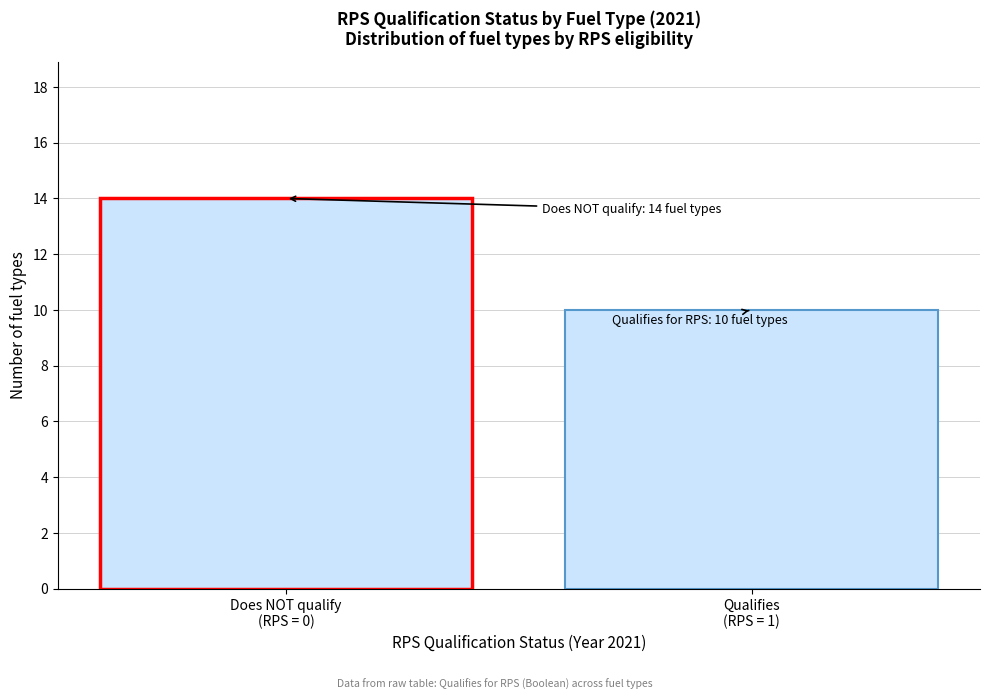

Reading right to left, list all the values displayed in this chart.

10	14